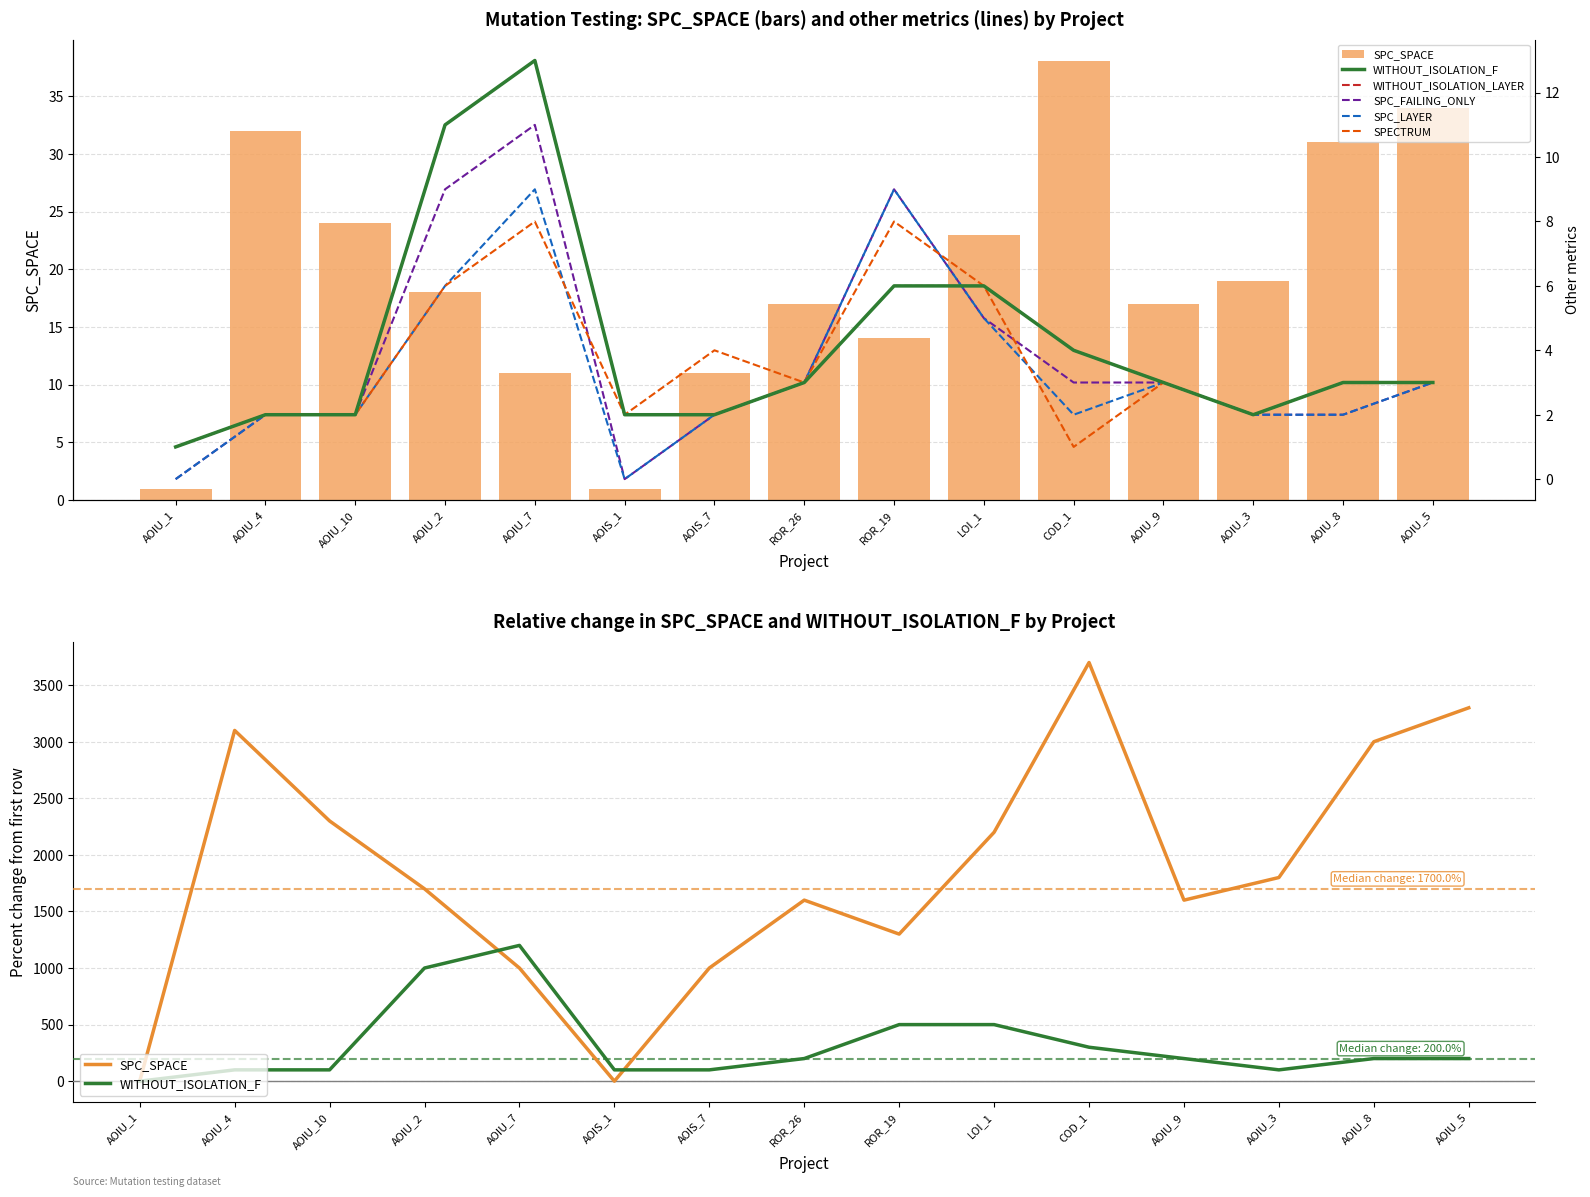

Does the chart contain any negative values?

No